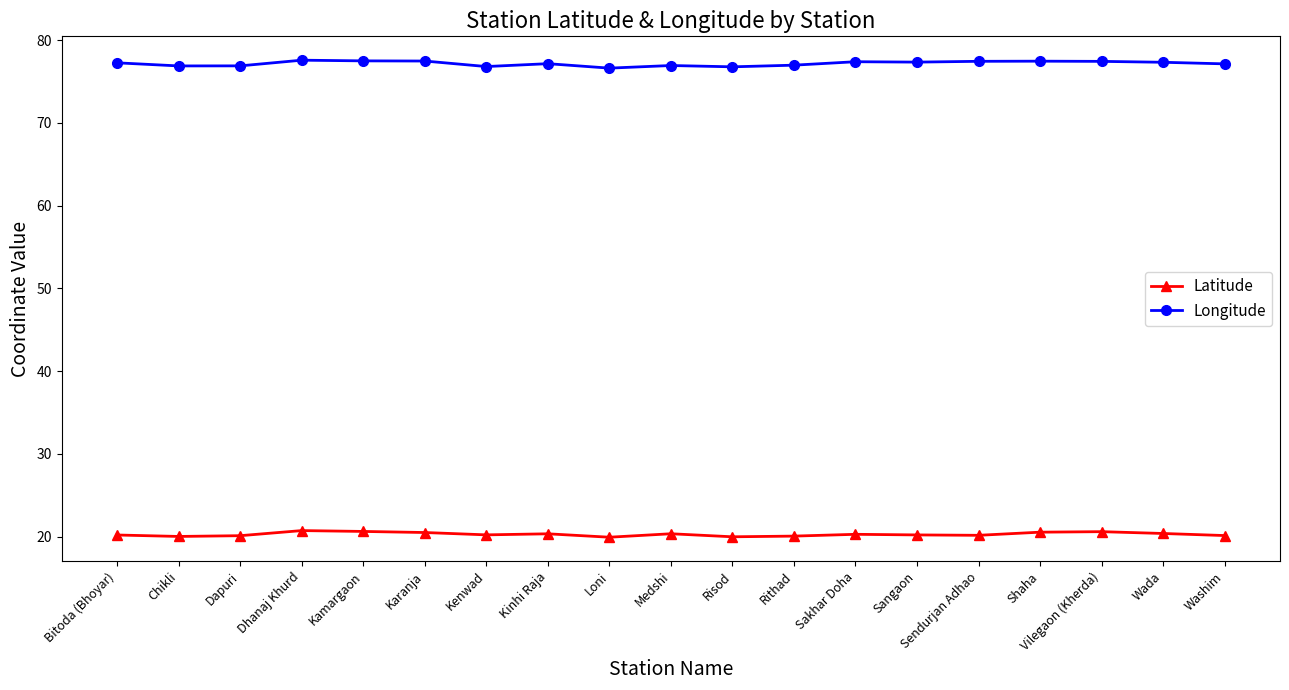

What is the greatest value displayed?

77.6